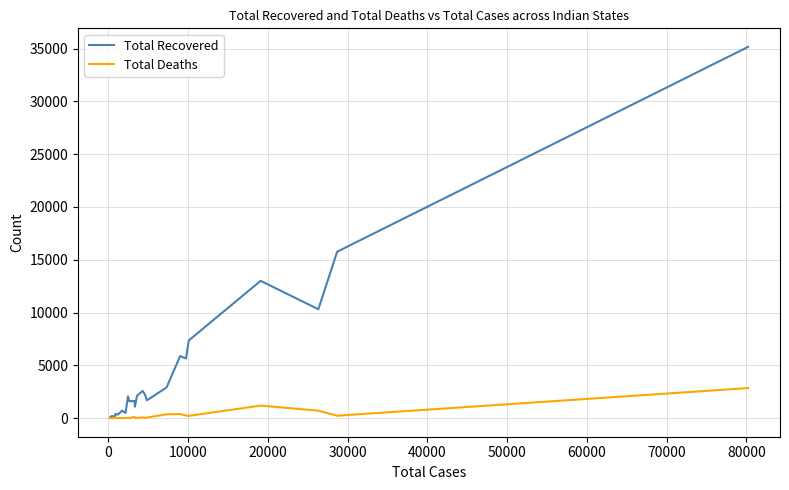

What is the greatest value displayed?

35156